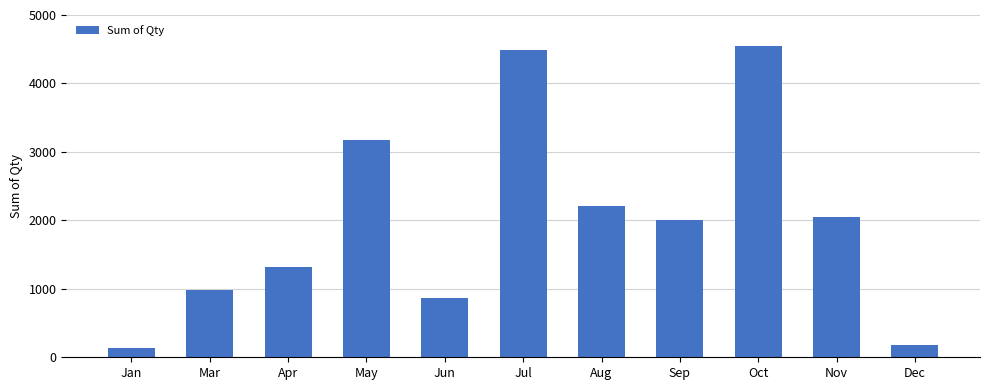

Are the bars horizontal?

No